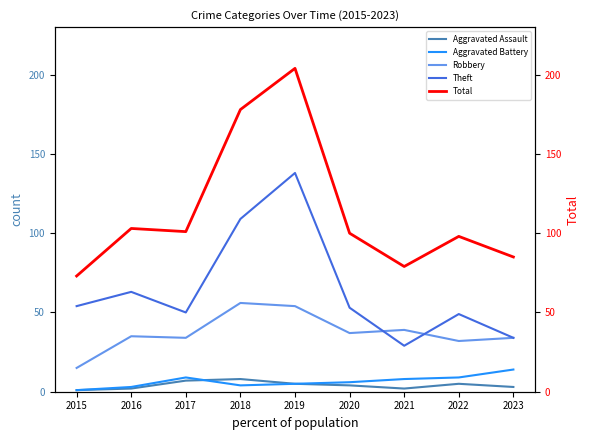

Where is Total nearest to the value 138?

2016